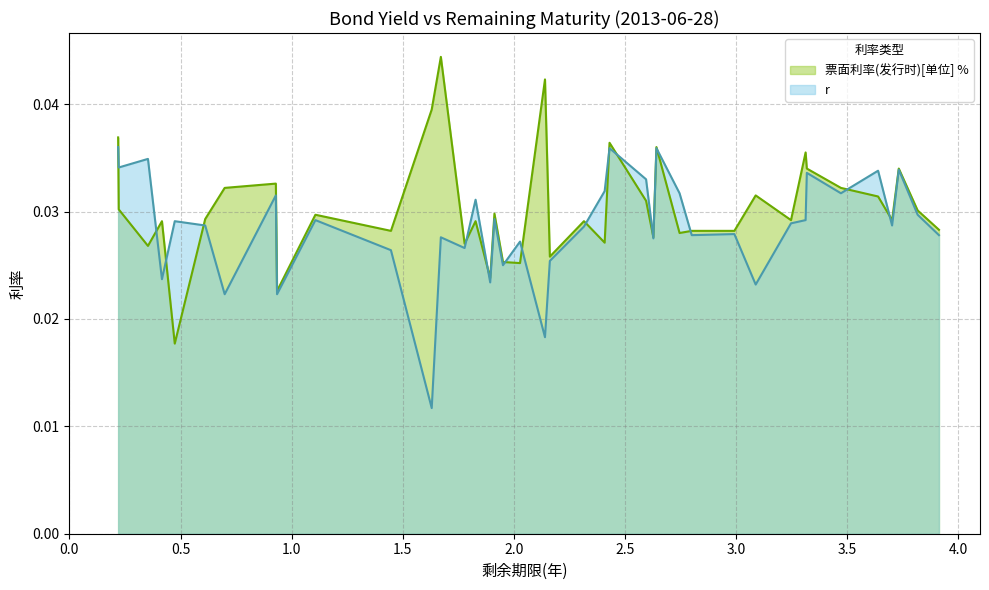

In 票面利率(发行时)[单位] %, how many points are higher than both neighbors (excluding endpoints)?

13